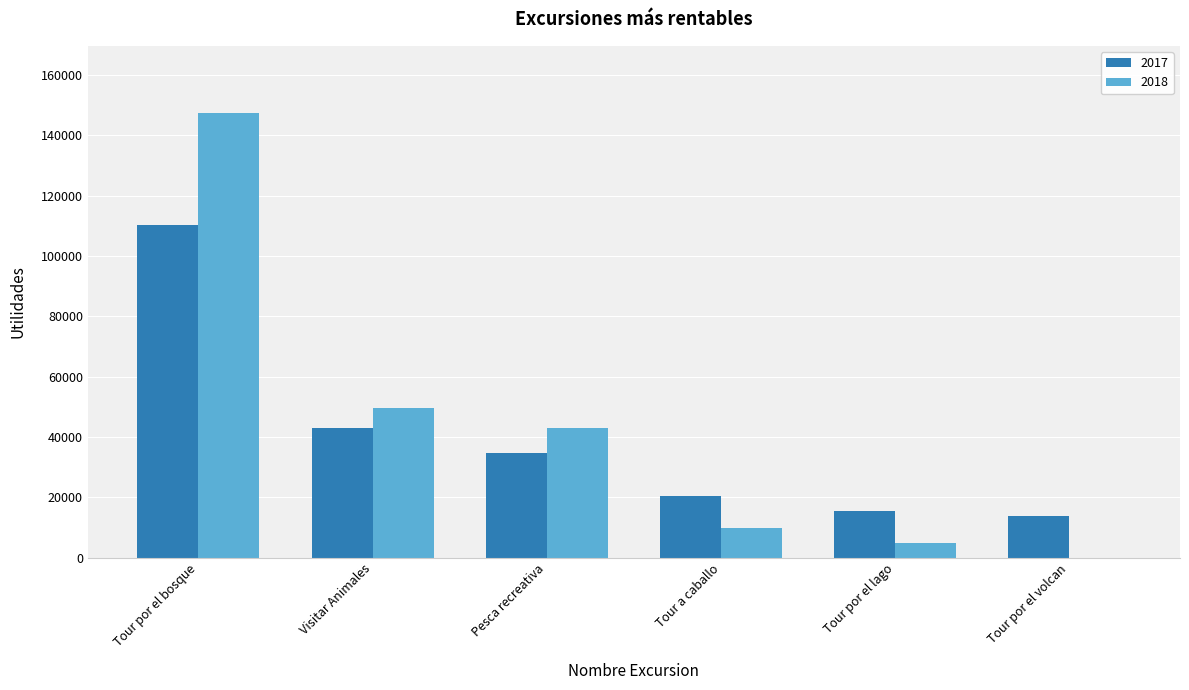

At which category is the sum across all series the highest?

Tour por el bosque